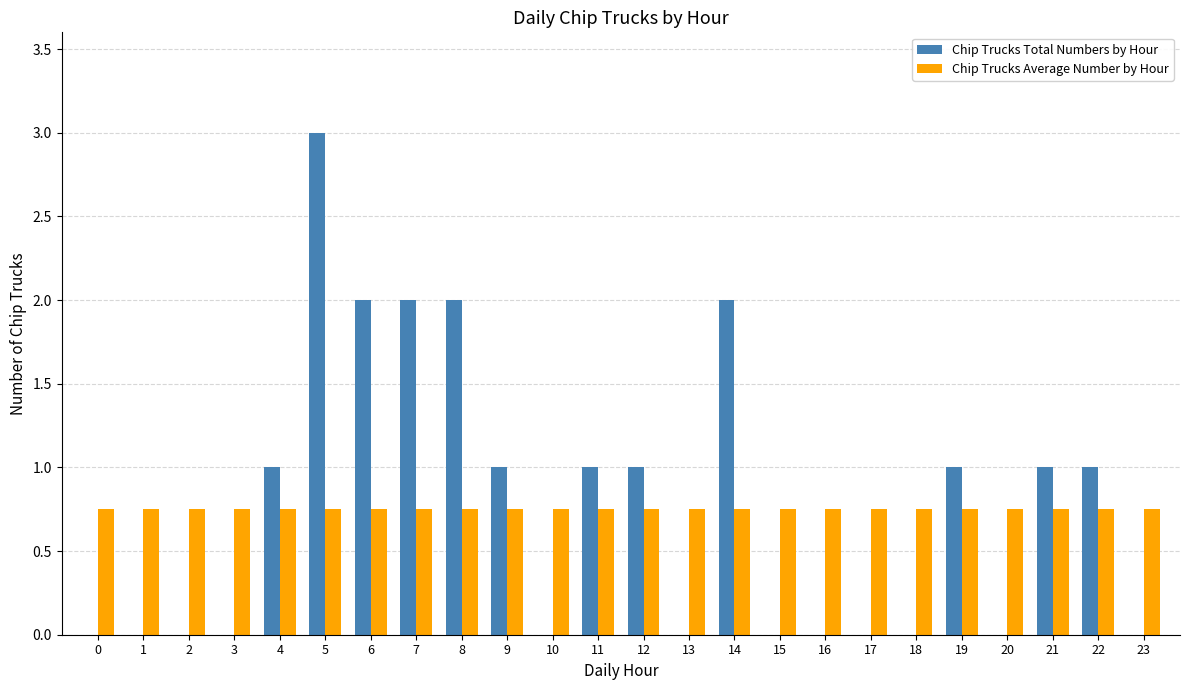

Read the Chip Trucks Total Numbers by Hour value at 21.

1.0